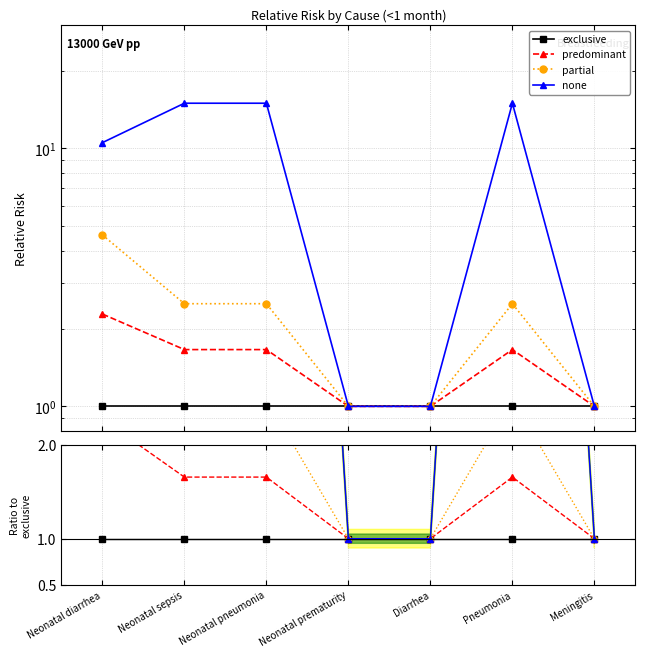

At which category does predominant reach its first local peak?

Pneumonia